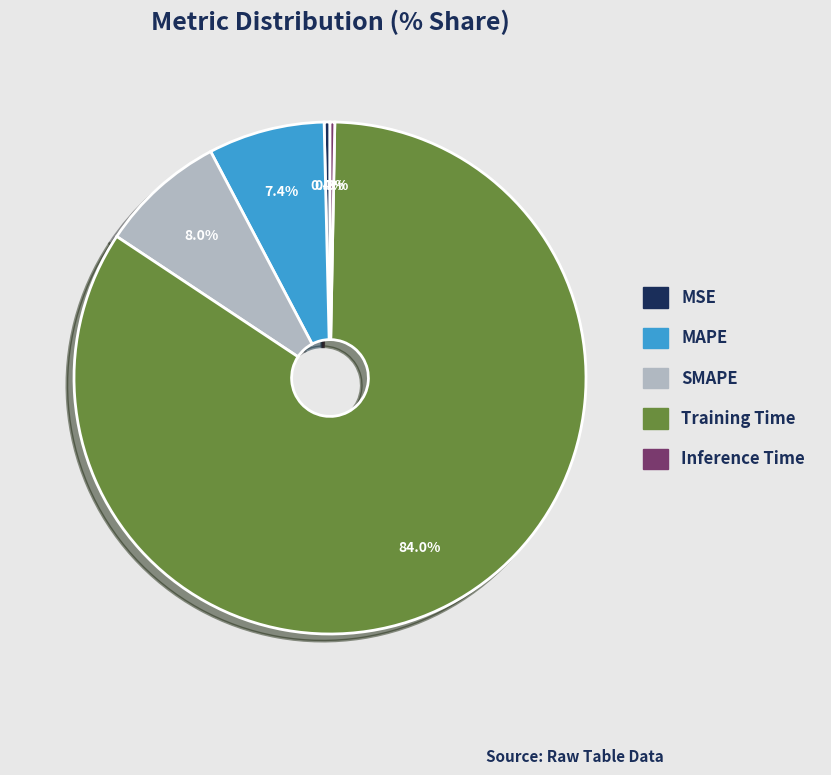

What percentage is NOT represented by MAPE?

92.6%